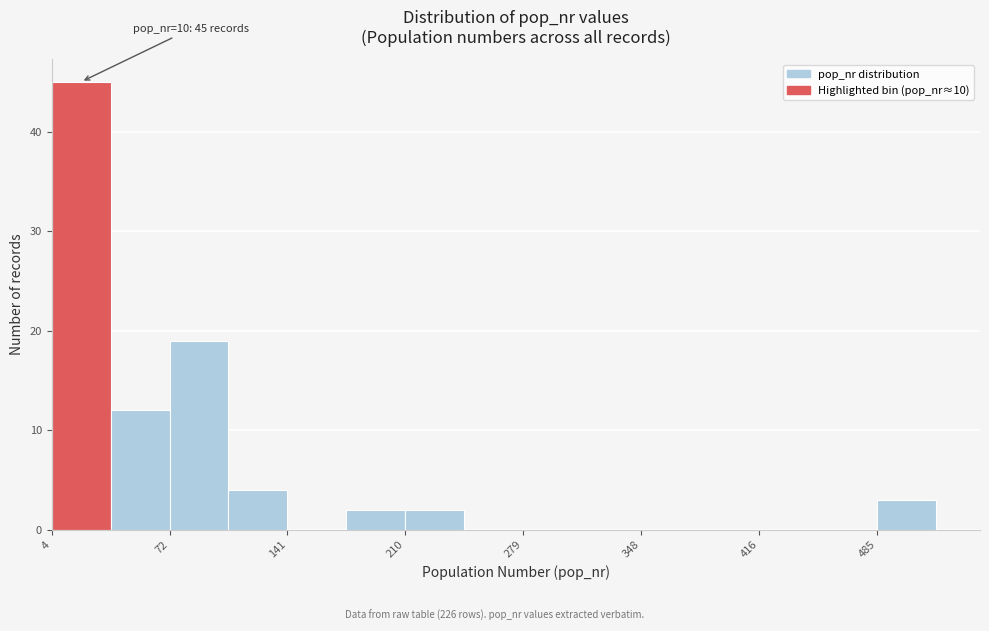

Read against the x-axis, roughly where is the centre of the tallest bar?

20